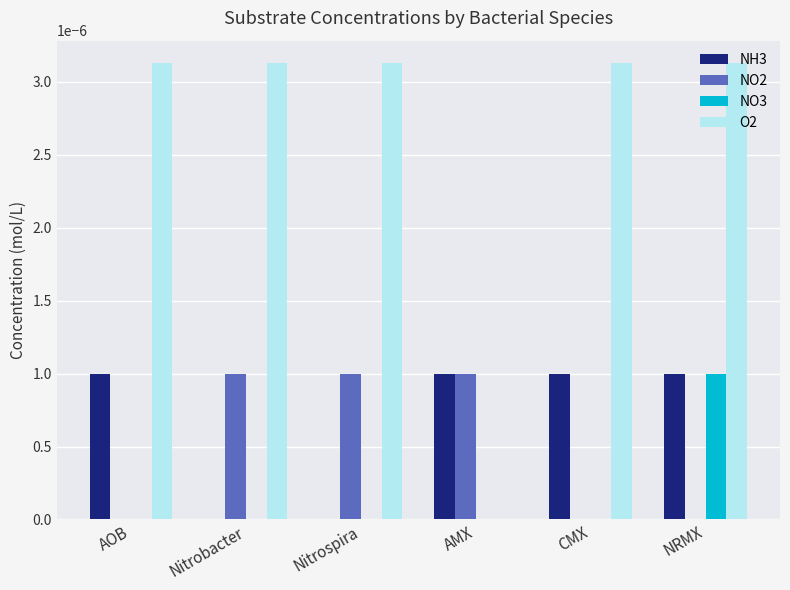

Is the value of O2 at Nitrobacter greater than the value of NO3 at AMX?

Yes